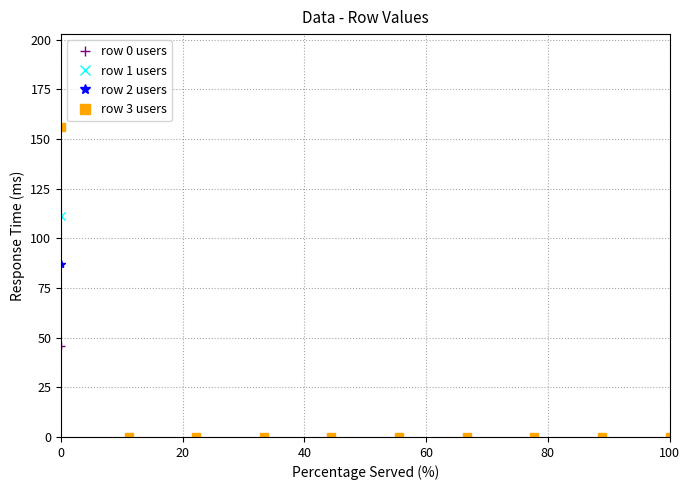

Which series has the largest range (max minus min)?

row 3 users